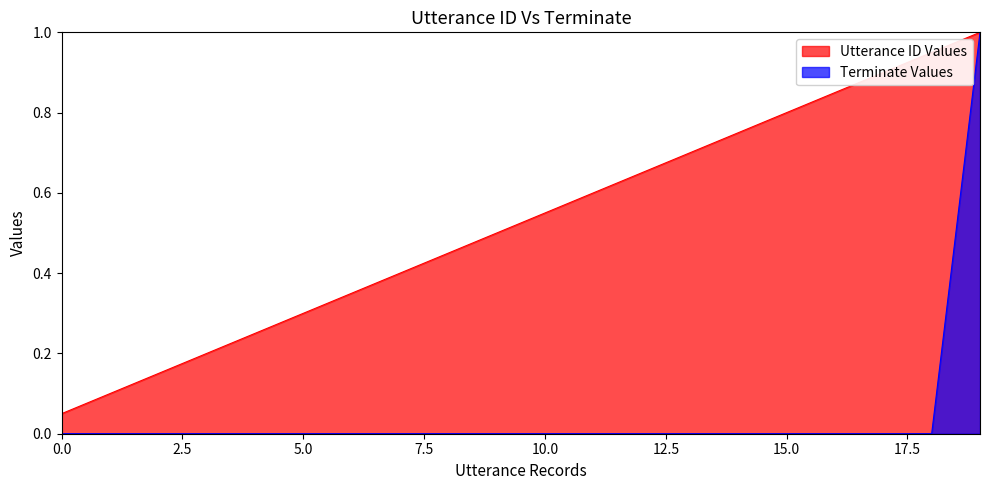

Reading left to right, list all the values displayed in this chart.

utterance_id: 0.1	0.1	0.1	0.2	0.2	0.3	0.3	0.4	0.5	0.5	0.6	0.6	0.7	0.7	0.8	0.8	0.8	0.9	0.9	1.0
terminate: 0.0	0.0	0.0	0.0	0.0	0.0	0.0	0.0	0.0	0.0	0.0	0.0	0.0	0.0	0.0	0.0	0.0	0.0	0.0	1.0